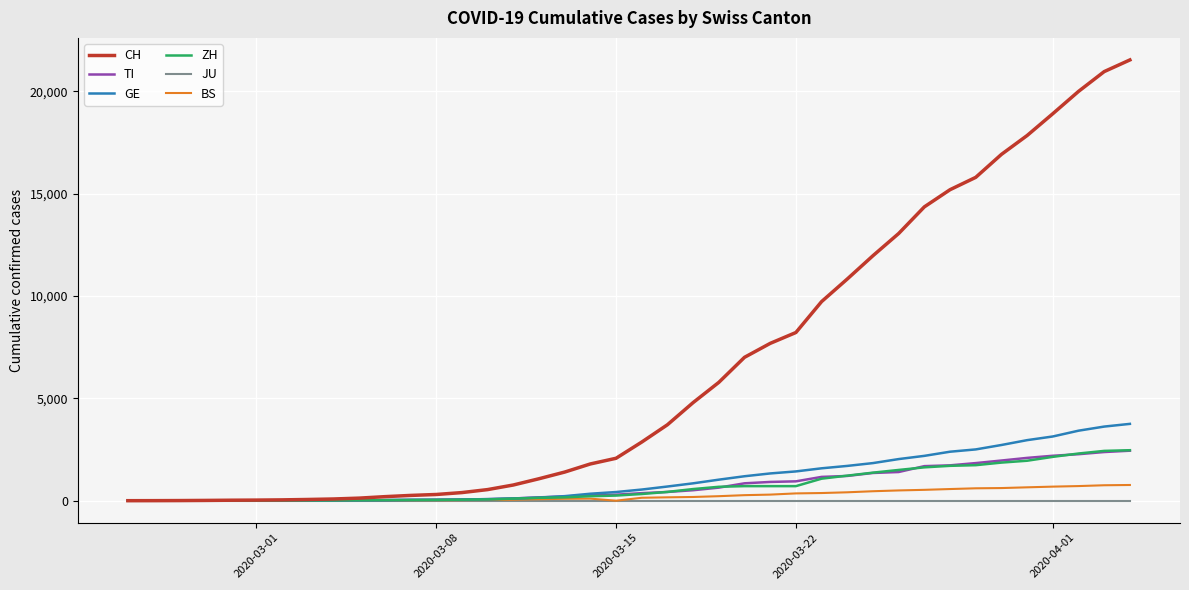

Which series has the largest range (max minus min)?

CH